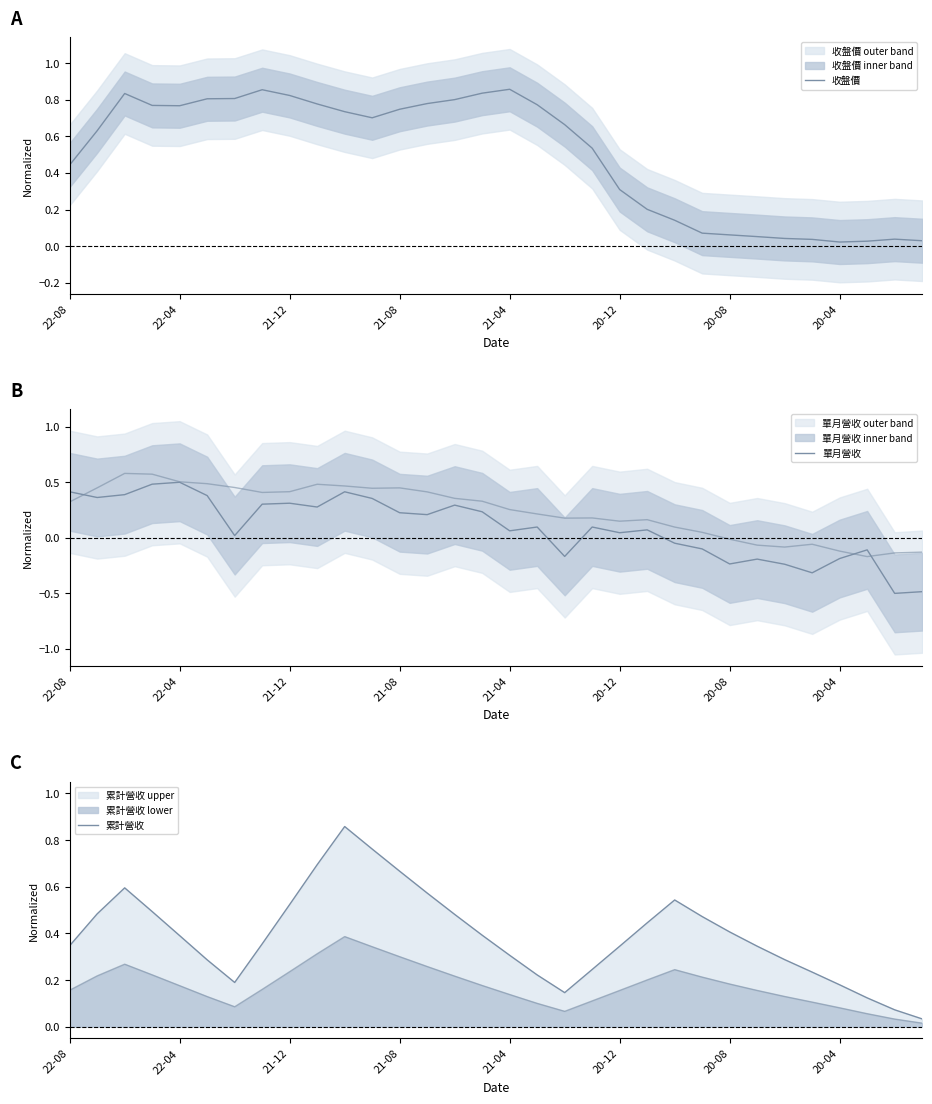

How many intersections are there between 累計營收 and 收盤價?

3